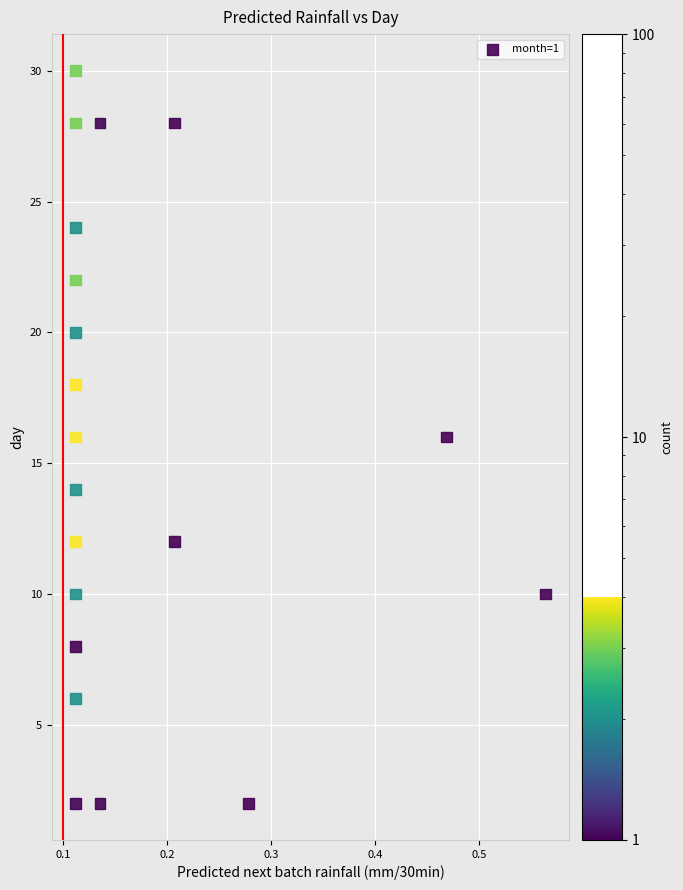

Count the number of points in this scatter plot.

20